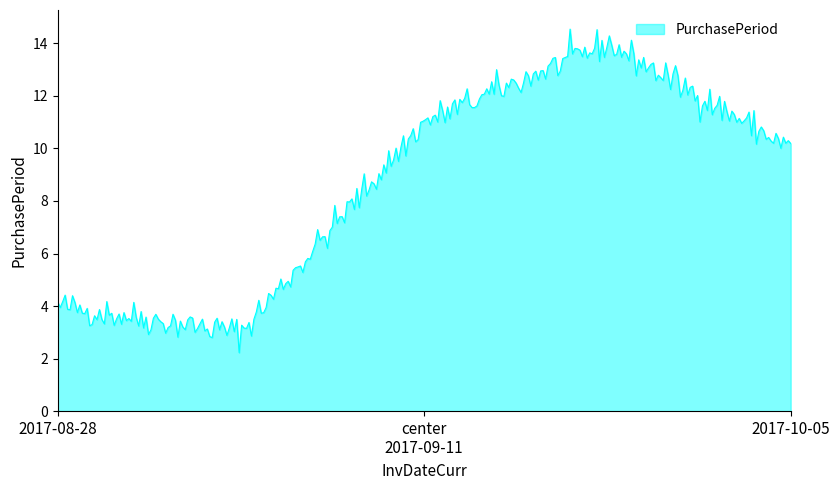

What is the difference between the maximum and minimum values?

12.3